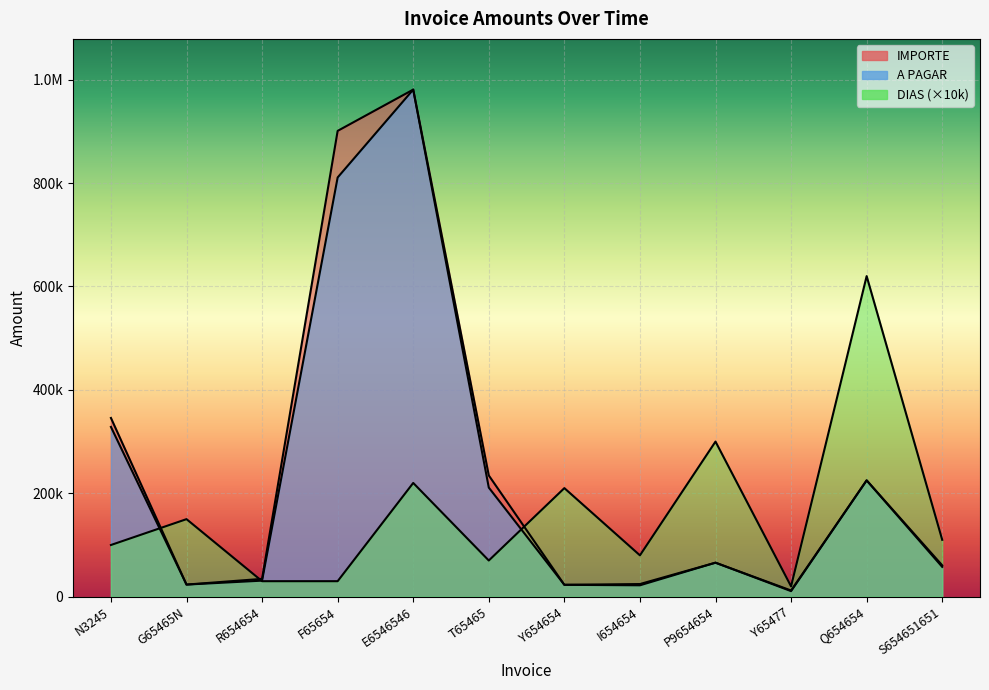

Reading right to left, list all the values displayed in this chart.

IMPORTE: S654651651=60700.0	Q654654=225000.0	Y65477=12000.0	P9654654=65789.0	I654654=24500.0	Y654654=23000.0	T65465=234500.0	E6546546=980700.0	F65654=900876.0	R654654=34500.0	G65465N=23454.0	N3245=345670.0
A PAGAR: S654651651=57665.0	Q654654=225000.0	Y65477=10800.0	P9654654=65789.0	I654654=22050.0	Y654654=23000.0	T65465=211050.0	E6546546=980700.0	F65654=810788.4	R654654=31050.0	G65465N=23454.0	N3245=328386.5
DIAS: S654651651=110000.0	Q654654=620000.0	Y65477=20000.0	P9654654=300000.0	I654654=80000.0	Y654654=210000.0	T65465=70000.0	E6546546=220000.0	F65654=30000.0	R654654=30000.0	G65465N=150000.0	N3245=100000.0